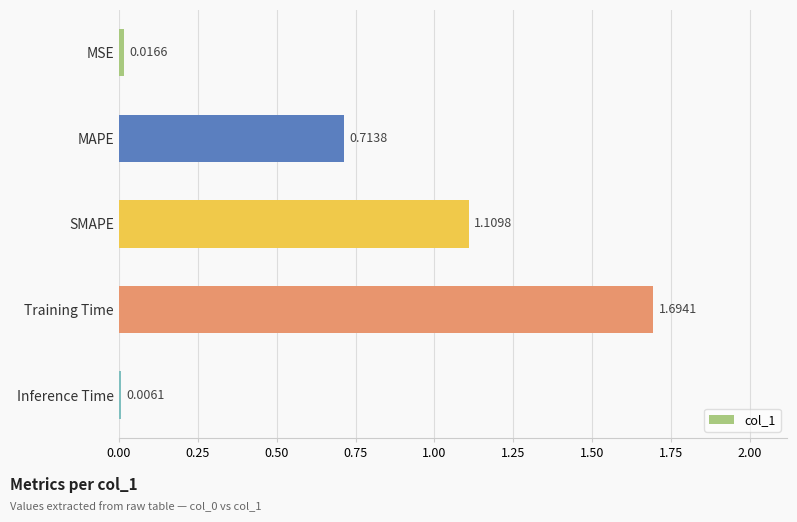

What is the sum of the values at MSE and Training Time?

1.7